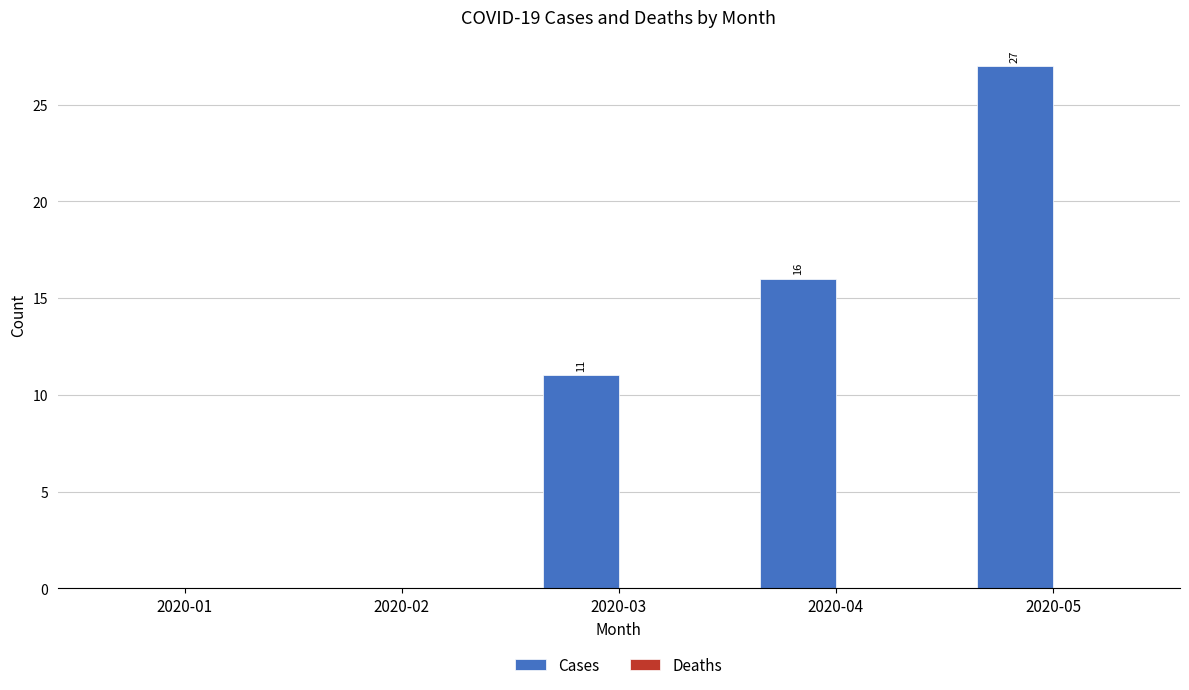

Reading left to right, transcribe all the data shown in this chart.

2020-01=0	2020-02=0	2020-03=11	2020-04=16	2020-05=27